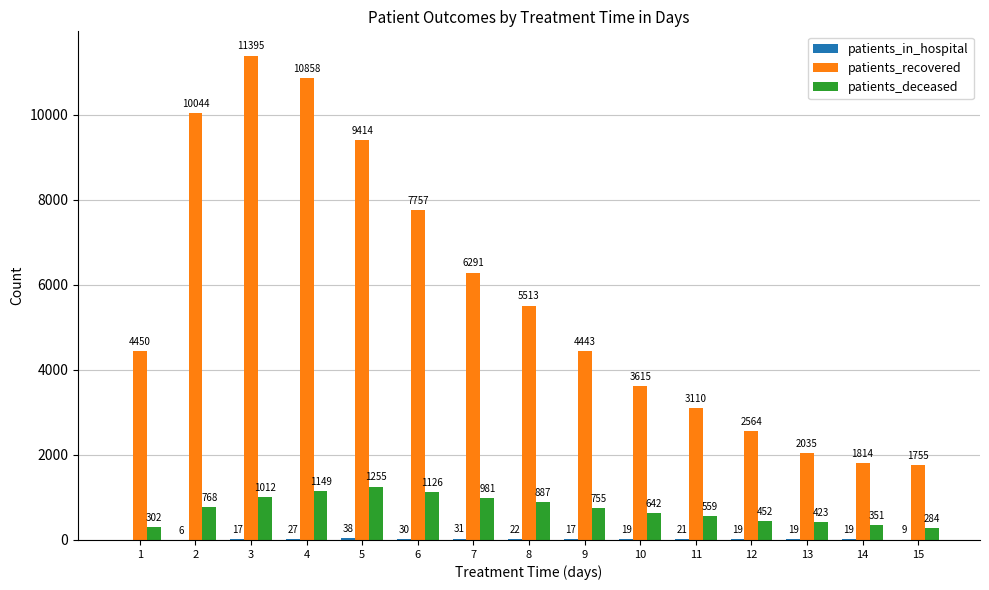

Which series changed the most between 2 and 7?

patients_recovered